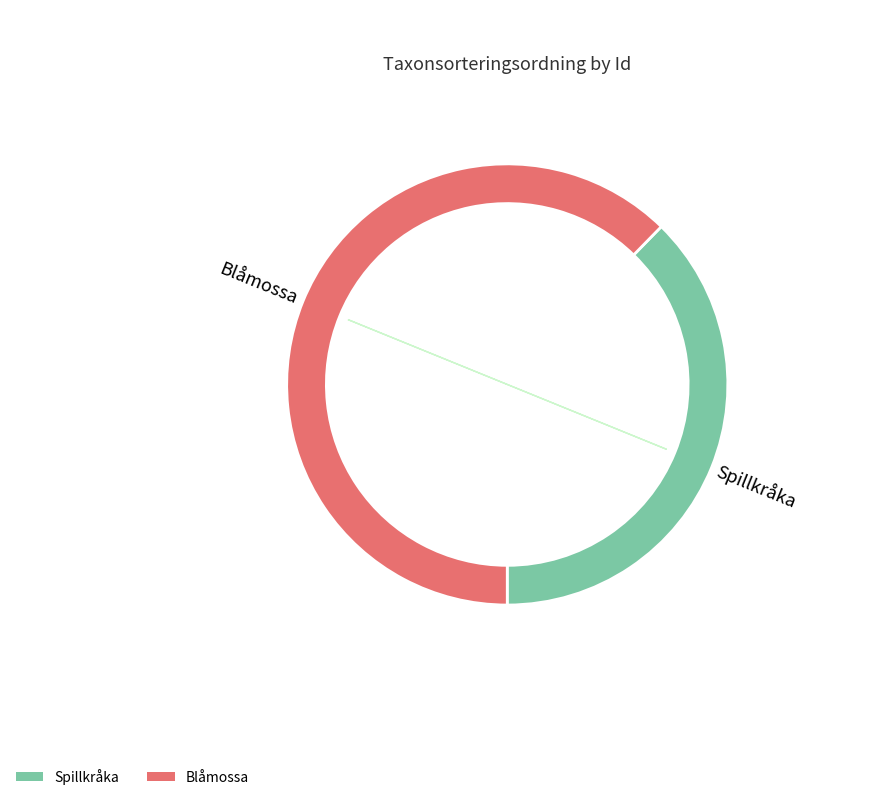

How much of the chart is everything except 120481080?

62.3%